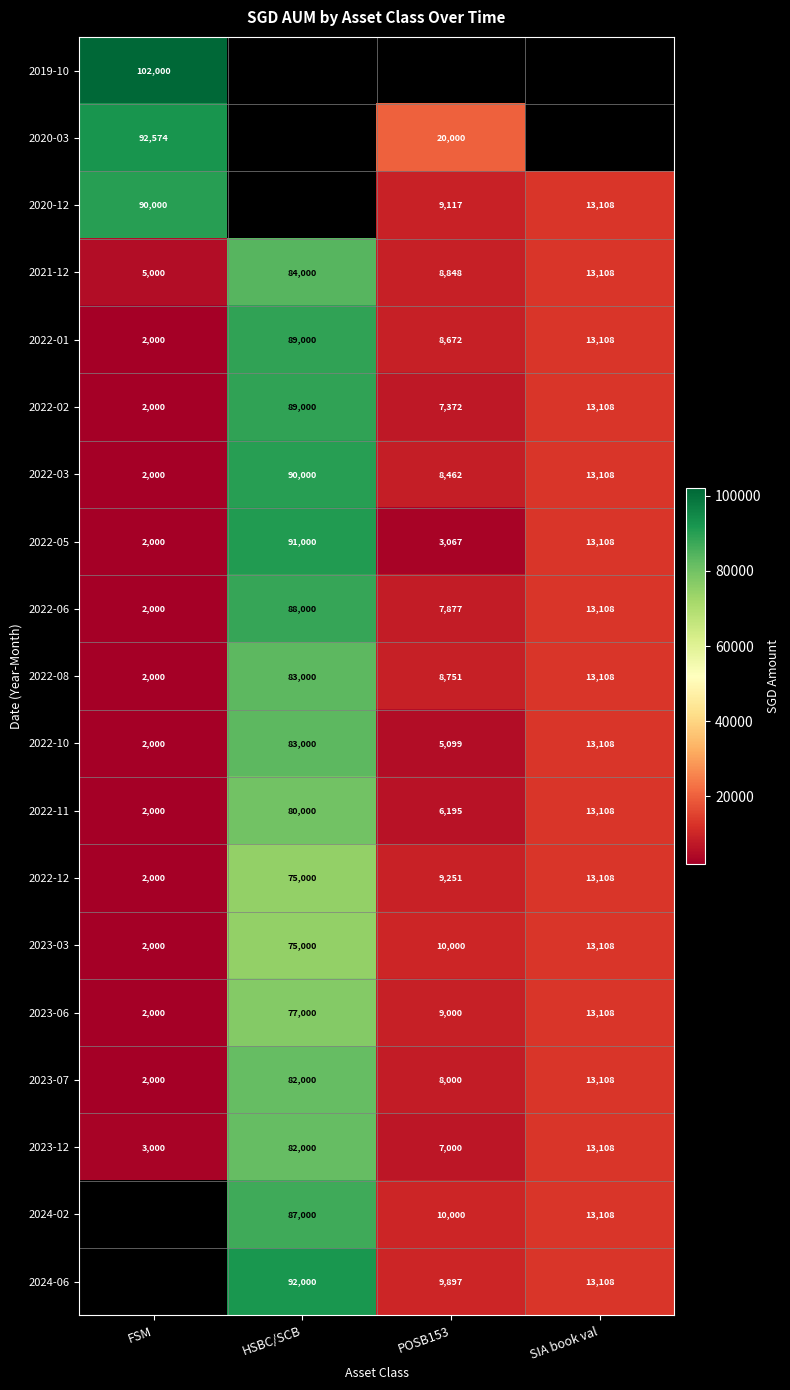

At which label is 2022-03 closest to 46000?

SIA book val